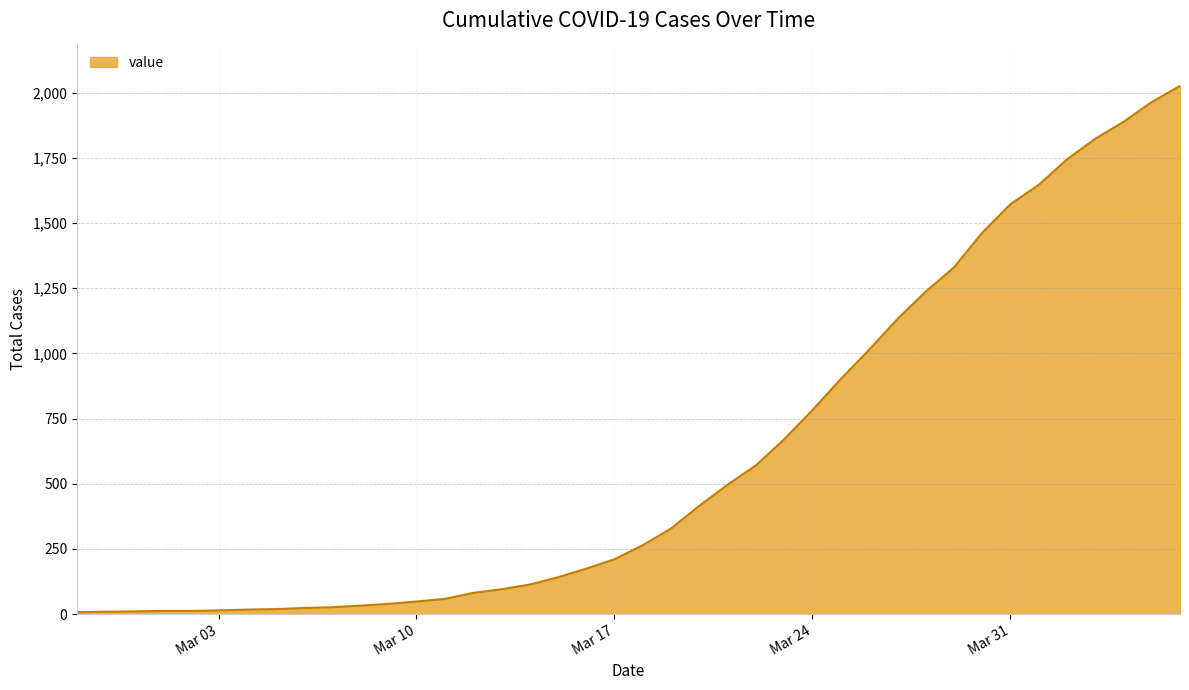

What is the difference between the maximum and minimum values?

2019